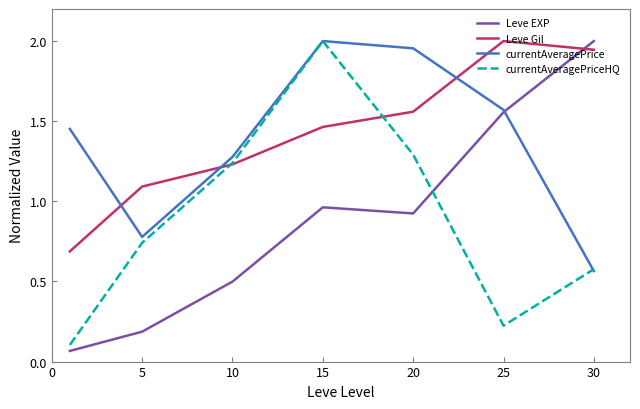

True or false: Leve Gil and currentAveragePrice intersect in this chart.

True